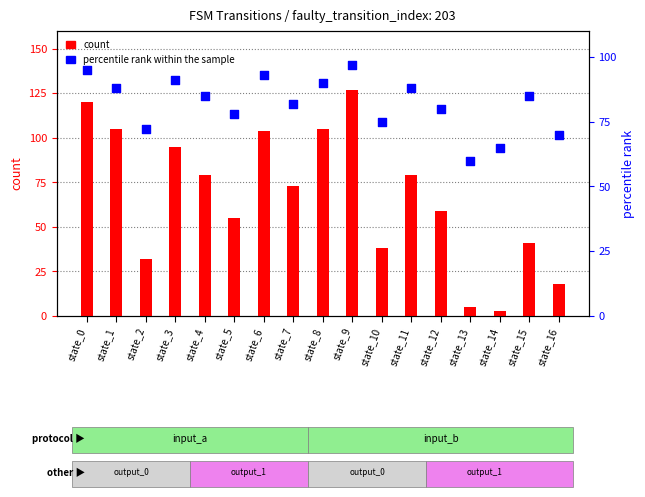

Is the value of count at state_8 greater than the value of percentile rank within the sample at state_12?

Yes